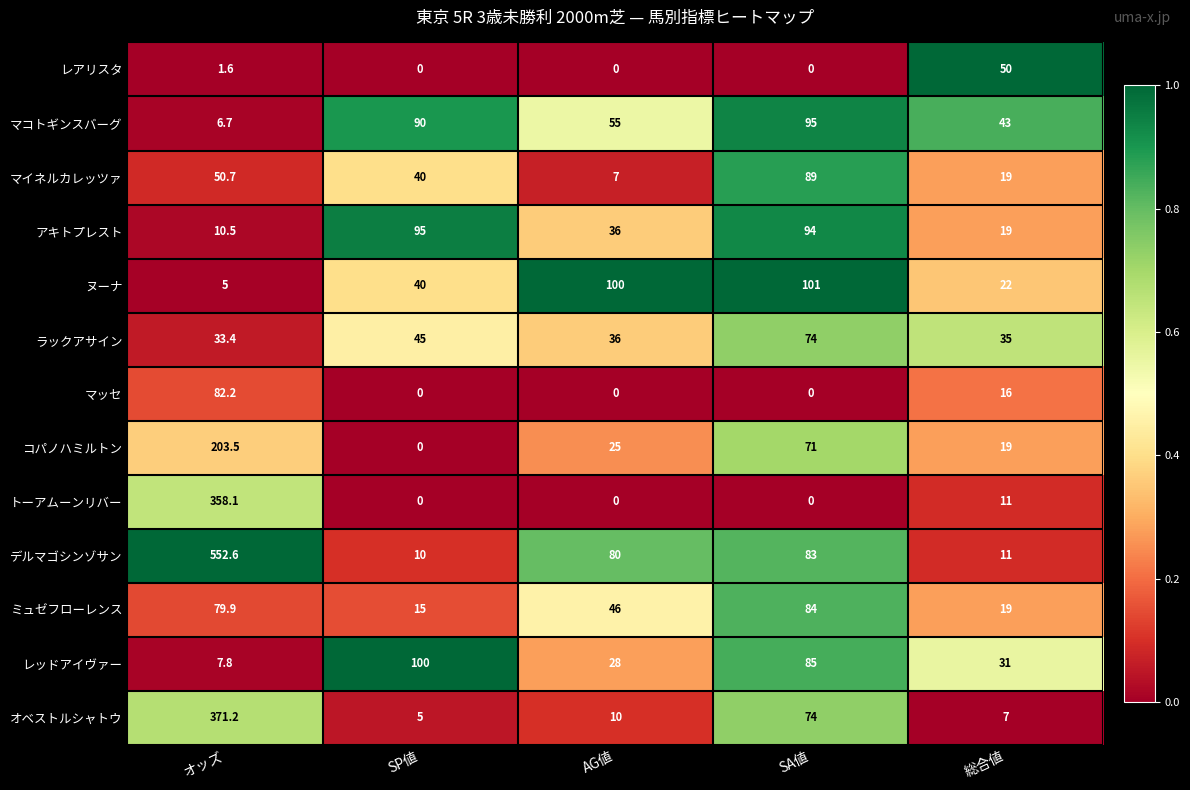

Is it true that アキトプレスト equals 36.0 at AG値?

True